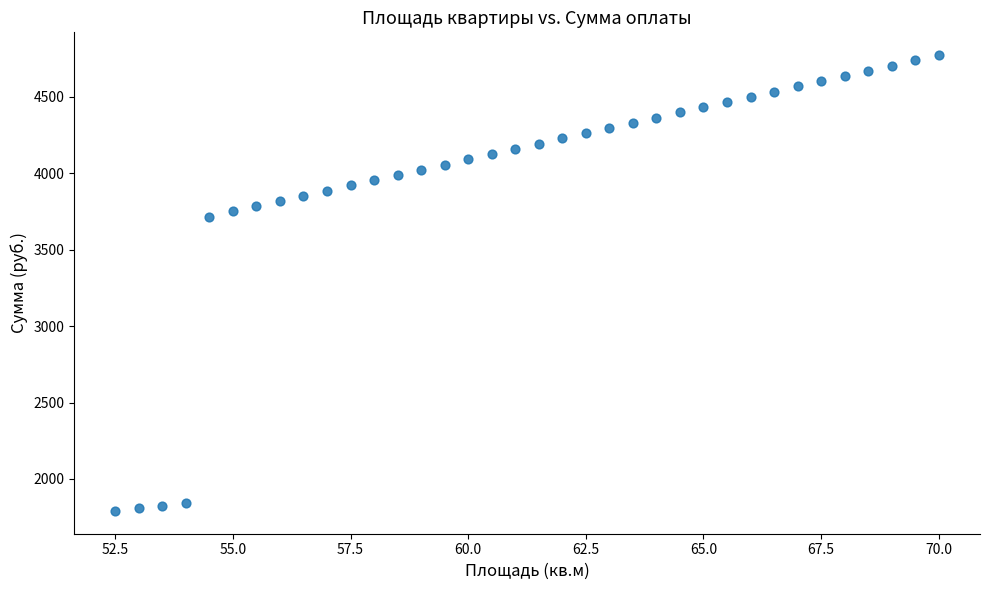

What Y value in the scatter plot is closest to 3282?

3716.9